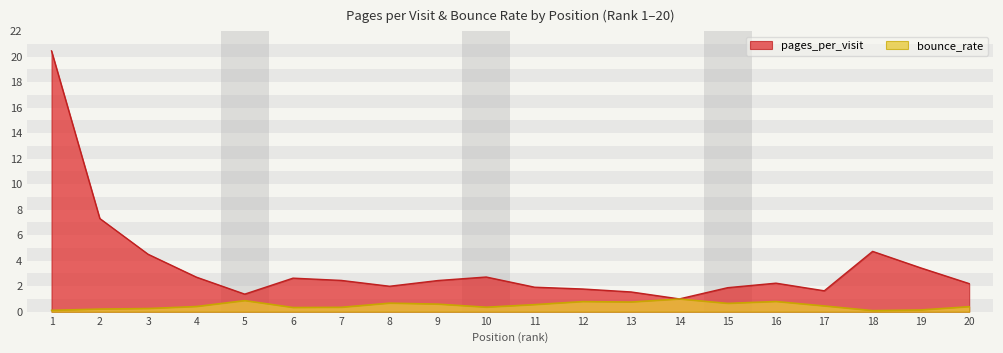

Reading left to right, what are all the values shown in this chart?

pages_per_visit: 1=20.4	2=7.3	3=4.5	4=2.7	5=1.4	6=2.6	7=2.5	8=2.0	9=2.4	10=2.7	11=1.9	12=1.8	13=1.5	14=1.0	15=1.9	16=2.2	17=1.6	18=4.7	19=3.4	20=2.2
bounce_rate: 1=0.1	2=0.2	3=0.3	4=0.4	5=0.9	6=0.3	7=0.3	8=0.7	9=0.6	10=0.4	11=0.6	12=0.8	13=0.8	14=1.0	15=0.7	16=0.8	17=0.5	18=0.1	19=0.1	20=0.4